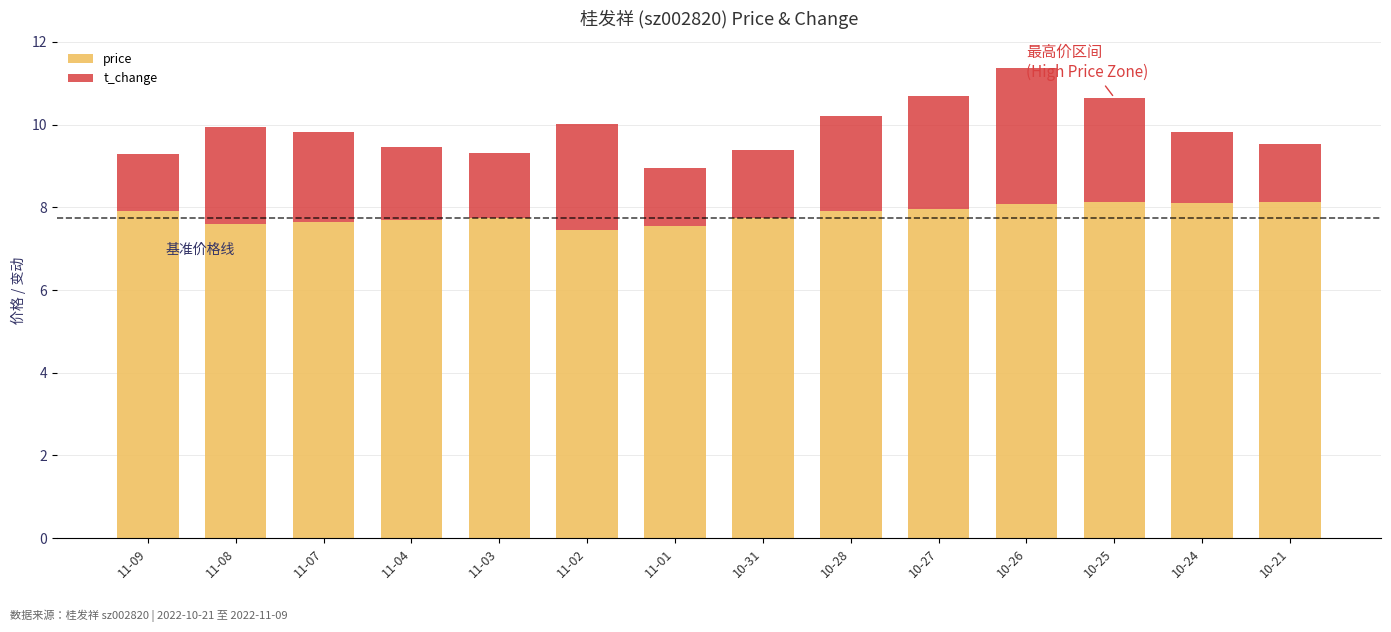

The value of price at 11-03 is 3.6. True or false?

False